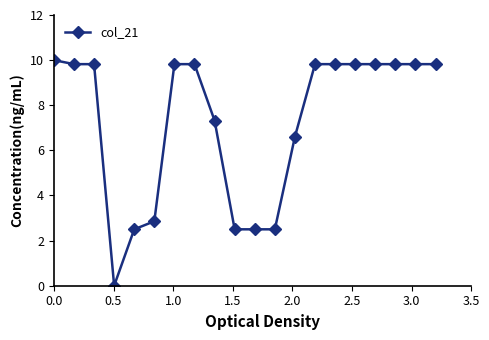

What is the greatest value displayed?

10.0